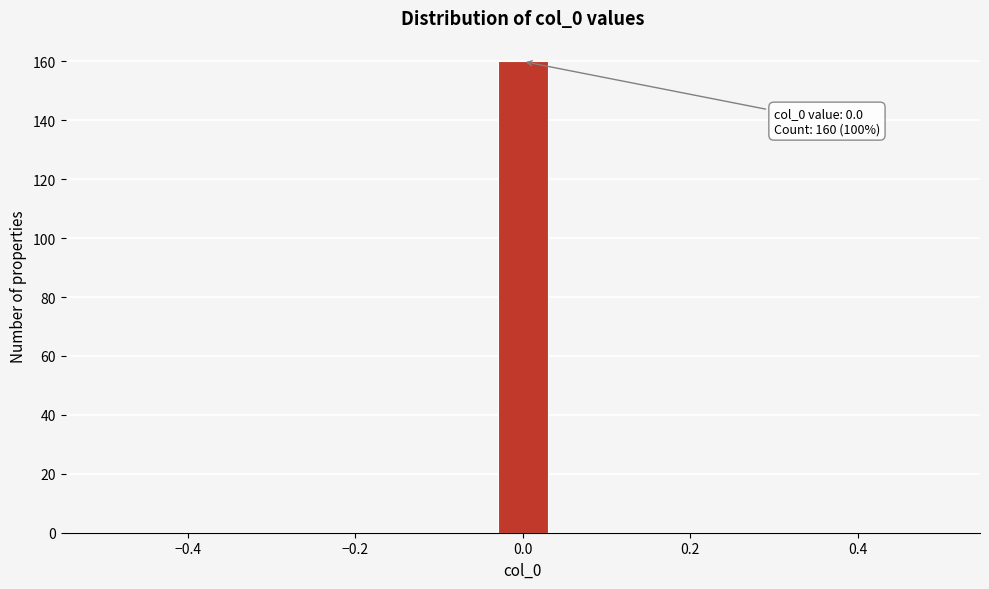

Read against the x-axis, roughly where is the centre of the tallest bar?

0.00